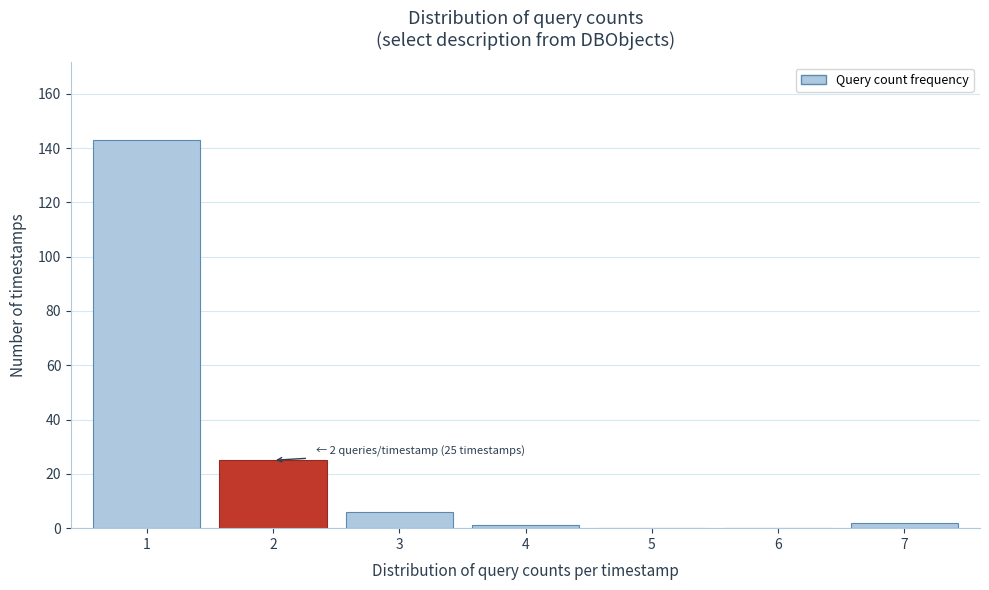

Reading left to right, extract all data points from this chart.

1=143	2=25	3=6	4=1	5=0	6=0	7=2